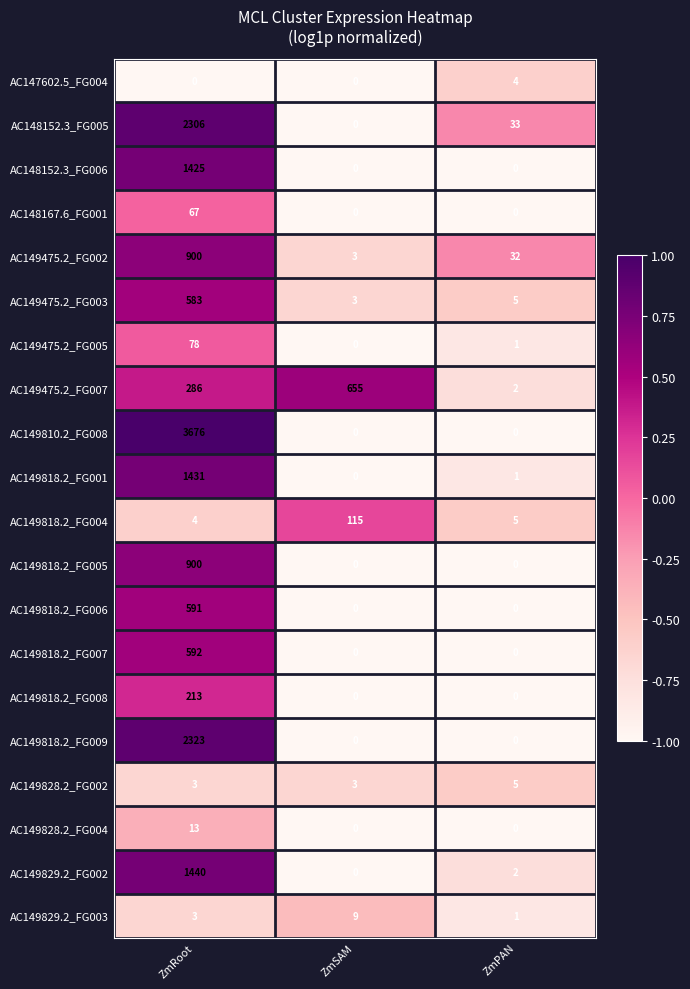

Count the number of categories in the chart.

3